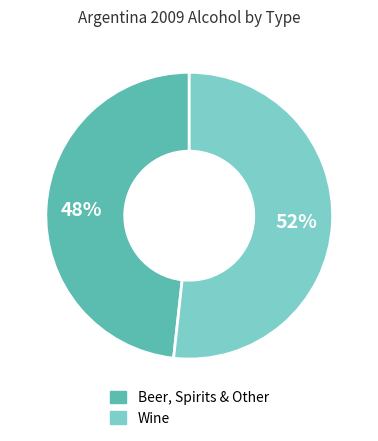

To the nearest percent, what is the average slice percentage?

50%